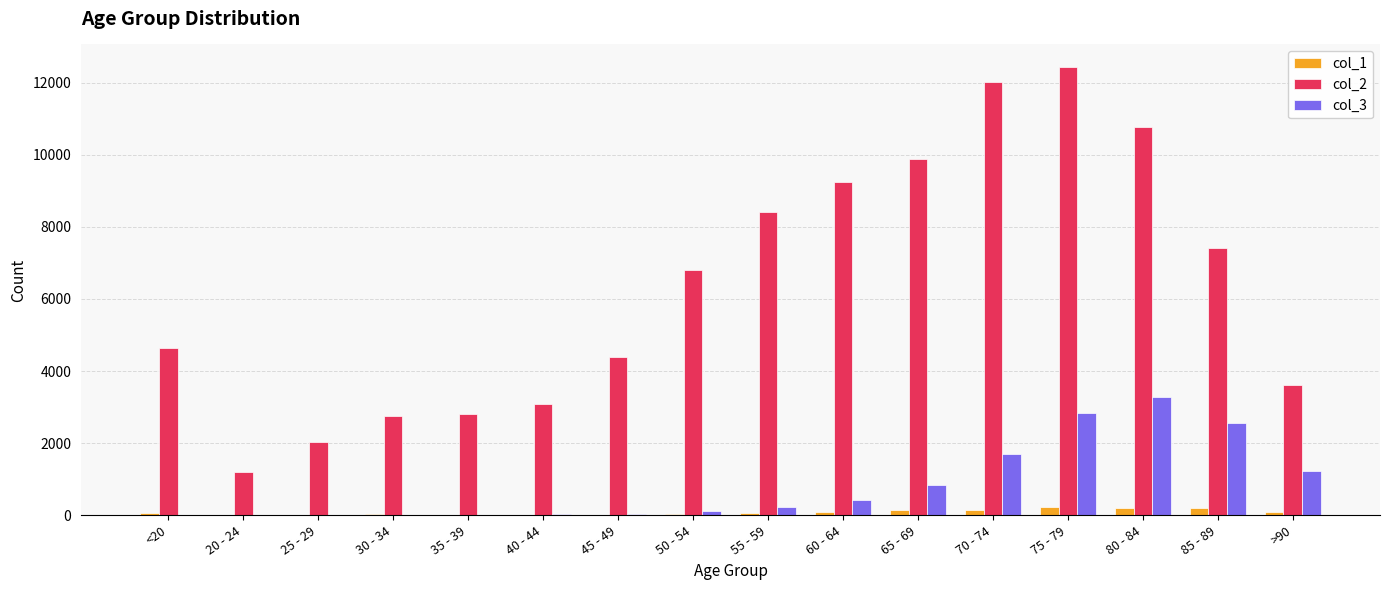

What is the difference between the col_1 values at 45 - 49 and 30 - 34?

4